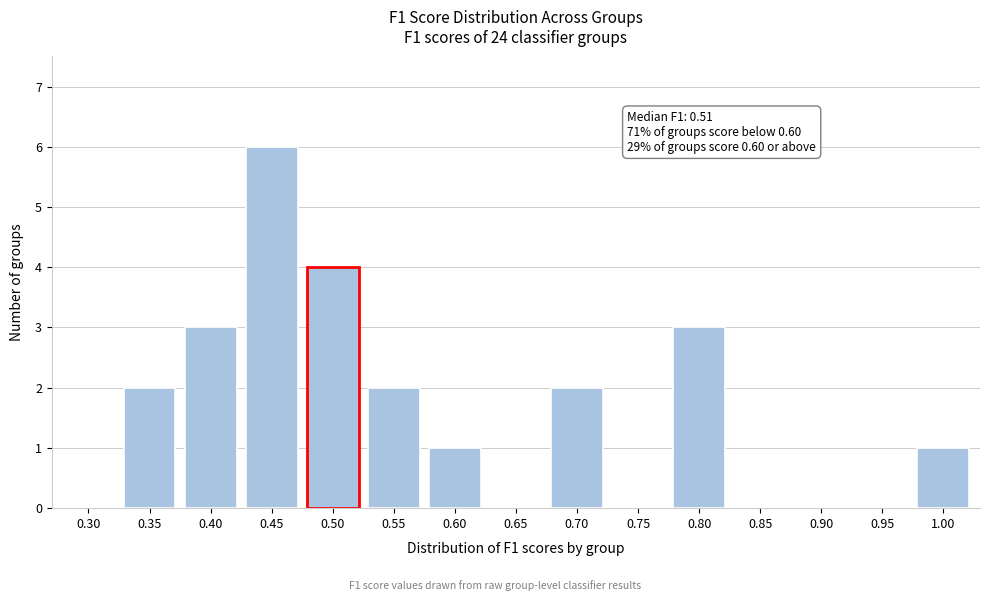

Reading right to left, transcribe all the data shown in this chart.

1.00=1	0.95=0	0.90=0	0.85=0	0.80=3	0.75=0	0.70=2	0.65=0	0.60=1	0.55=2	0.50=4	0.45=6	0.40=3	0.35=2	0.30=0